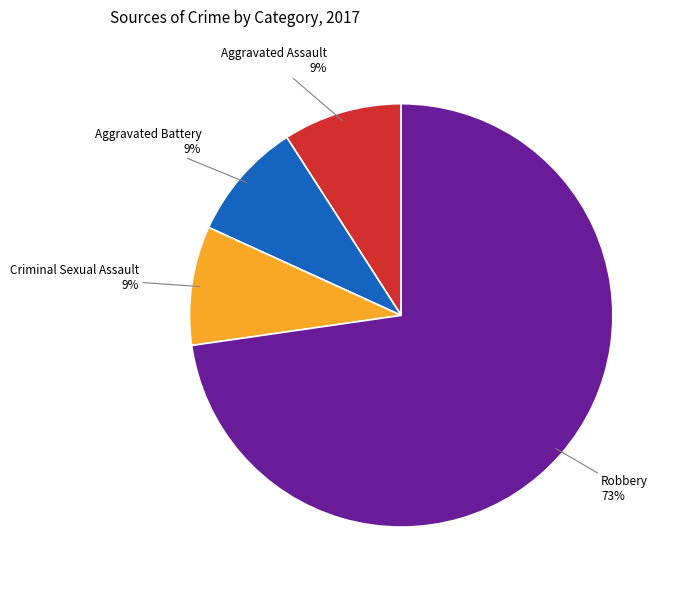

To the nearest percent, what is the average slice percentage?

25%